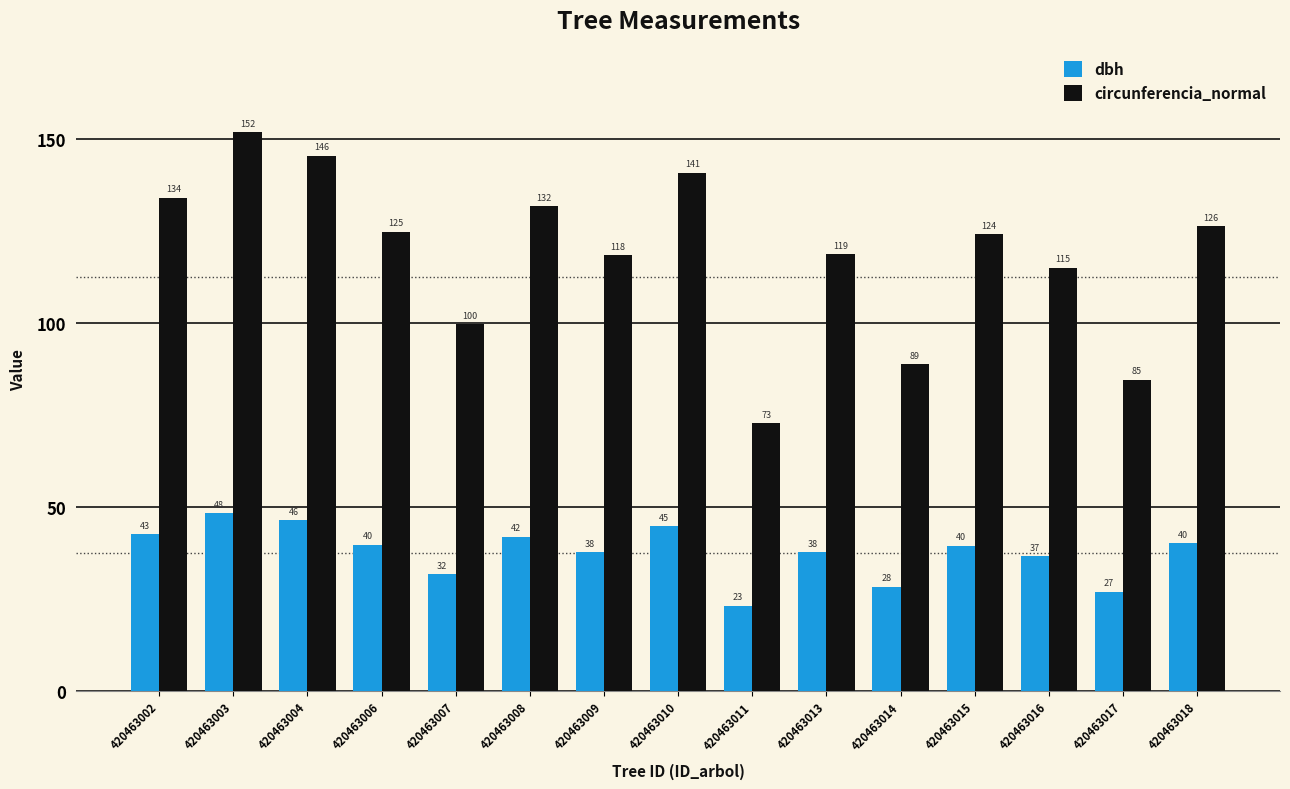

What is the greatest value displayed?

151.9